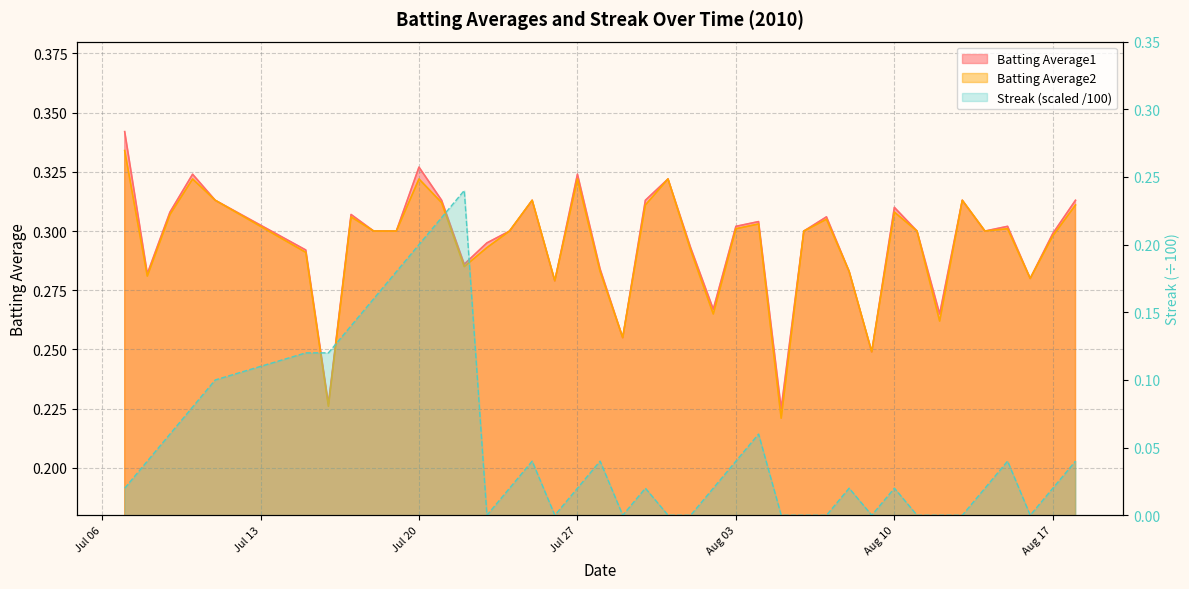

What is the label of the 2nd point from the right?

Aug 17